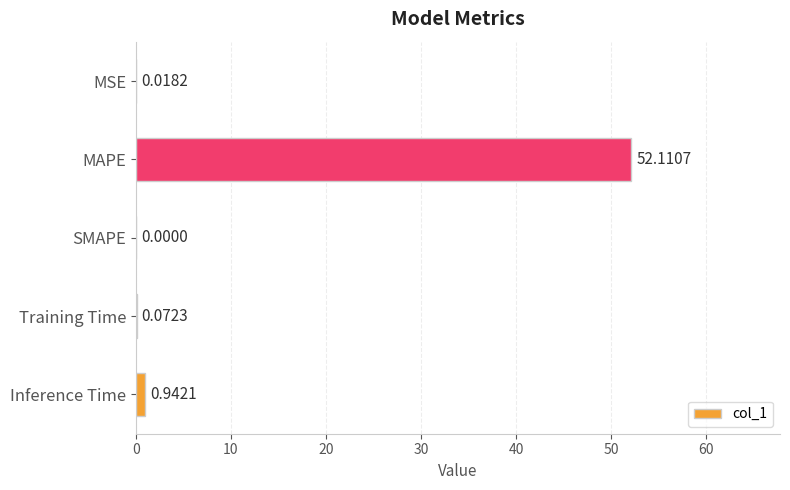

What is the change in value from MAPE to Training Time?

-52.0